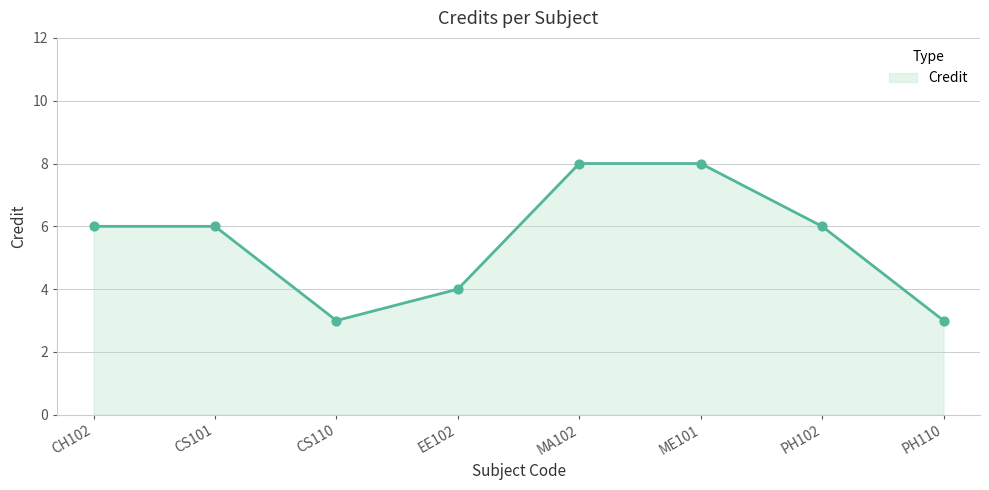

What is the change in value from EE102 to ME101?

+4